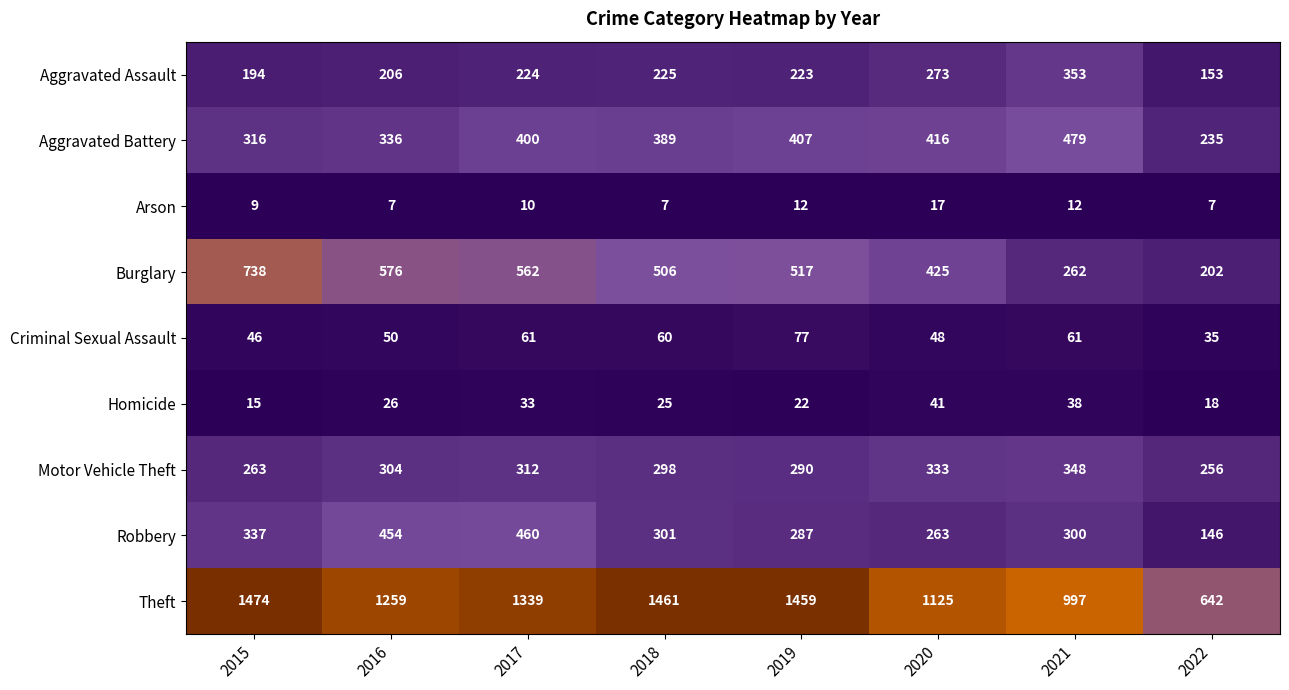

At how many categories does at least one series exceed 975?

7